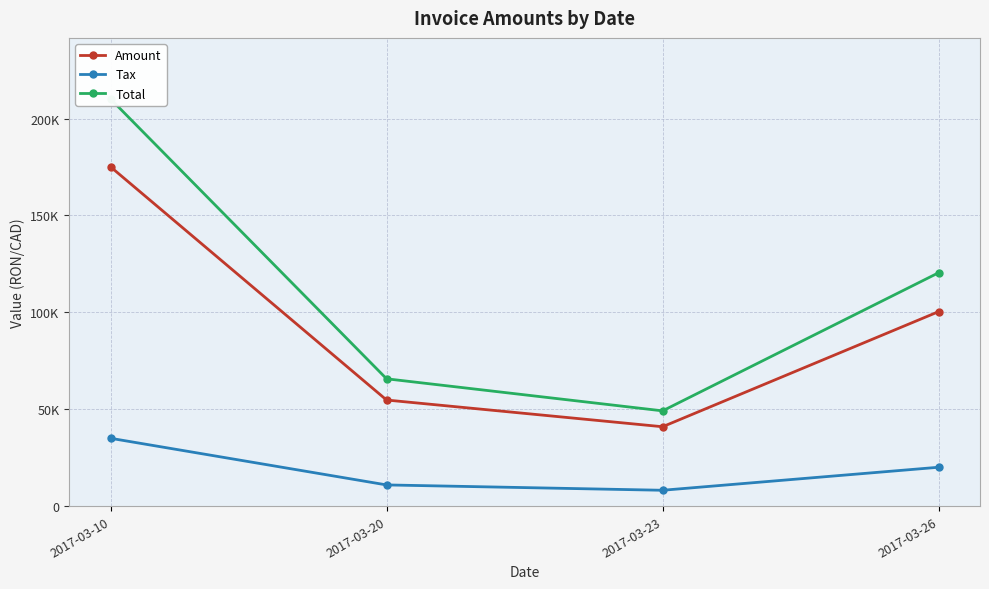

True or false: Tax and Total cross at least once.

False